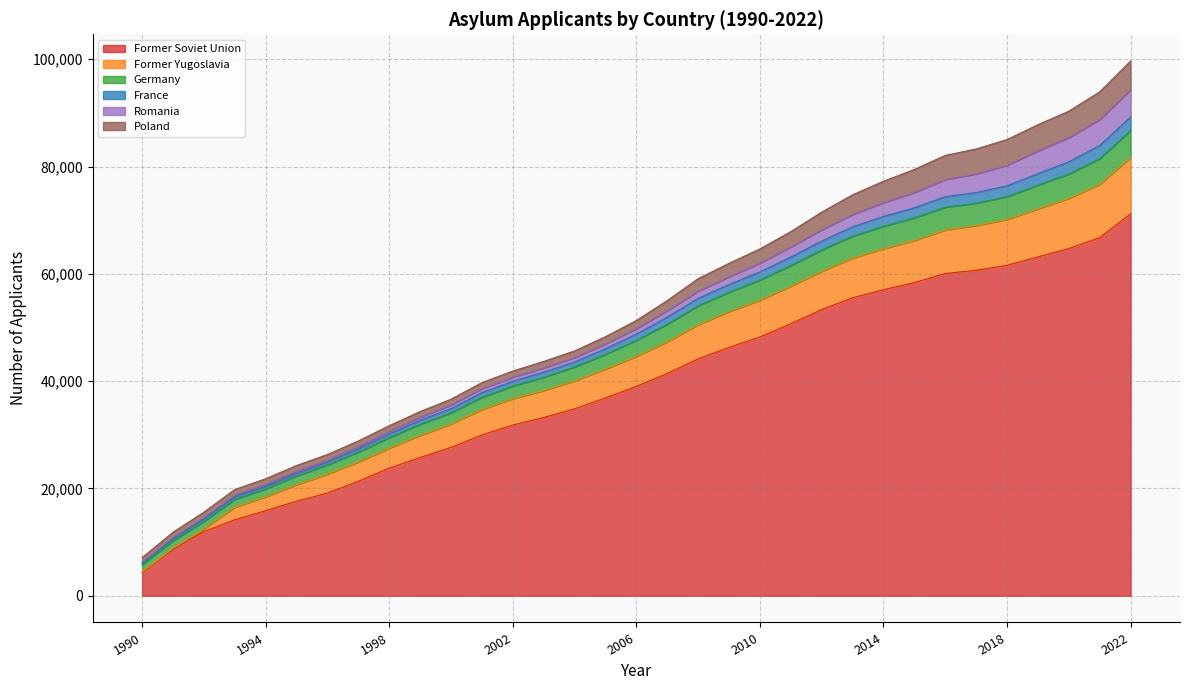

At how many categories does at least one series exceed 61501?

14